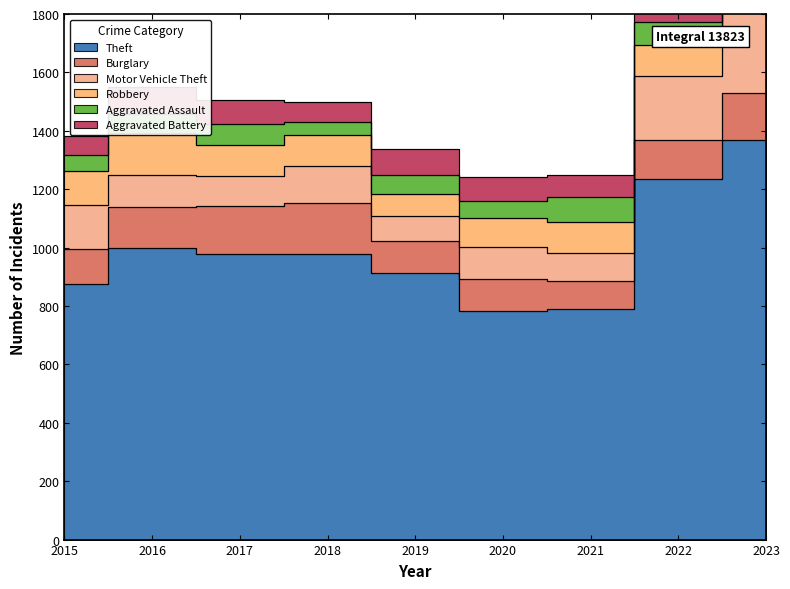

What is the value of the Aggravated Battery point at the 8th from the left?

71